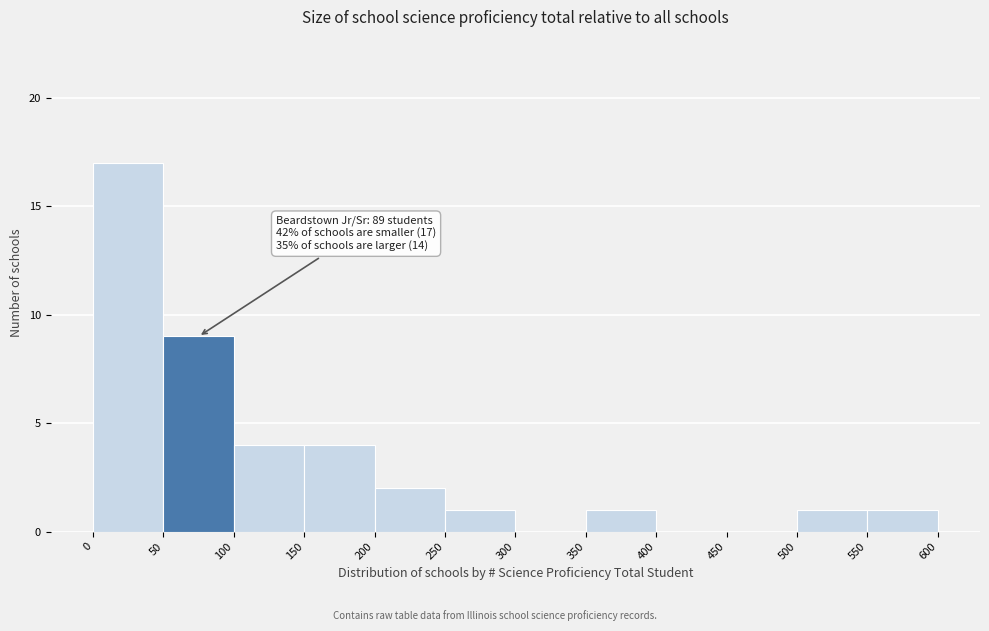

Over which range of the x-axis is the bar tallest?

0 to 50